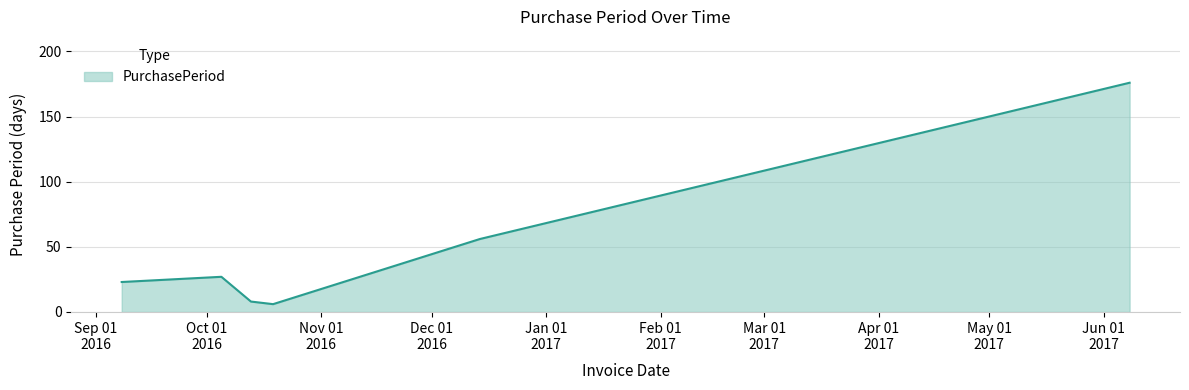

What is the difference between the maximum and minimum values?

170